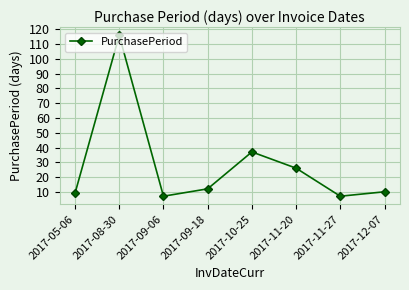

Does the chart have visible grid lines?

Yes